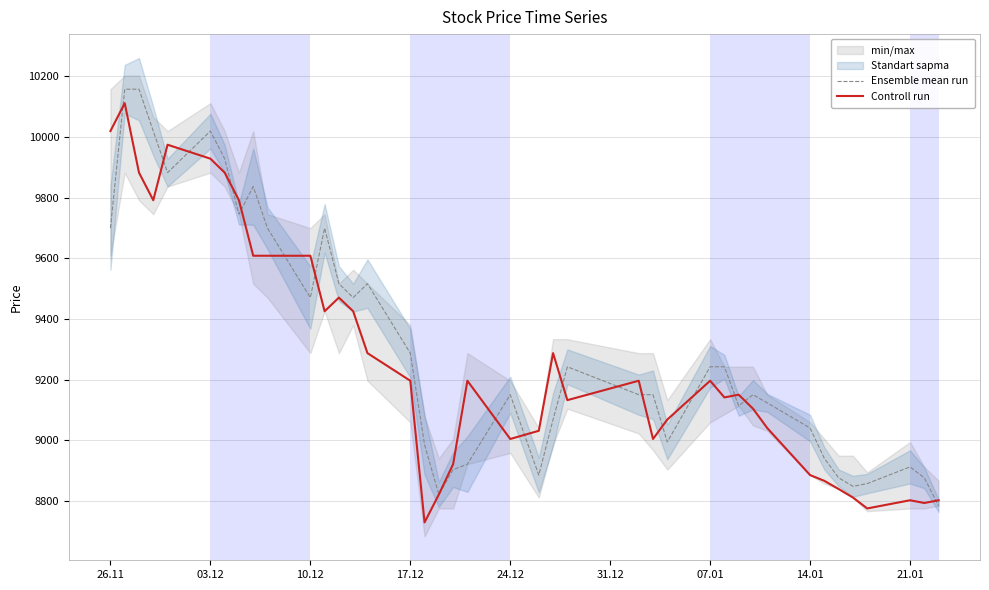

What is the highest value of the Controll run series?

10111